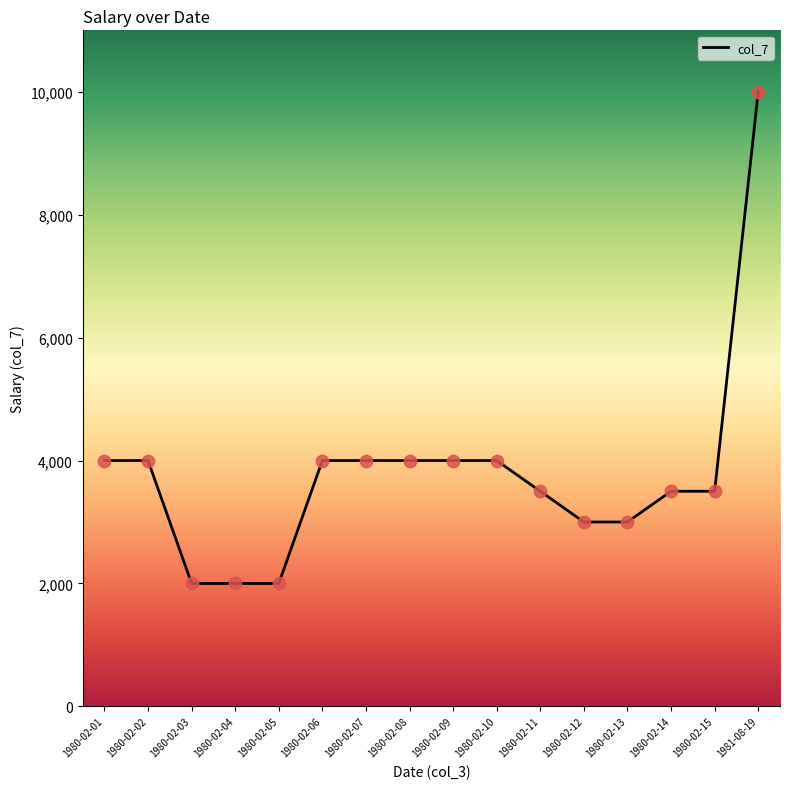

What is the change in value from 1980-02-05 to 1980-02-10?

+2000